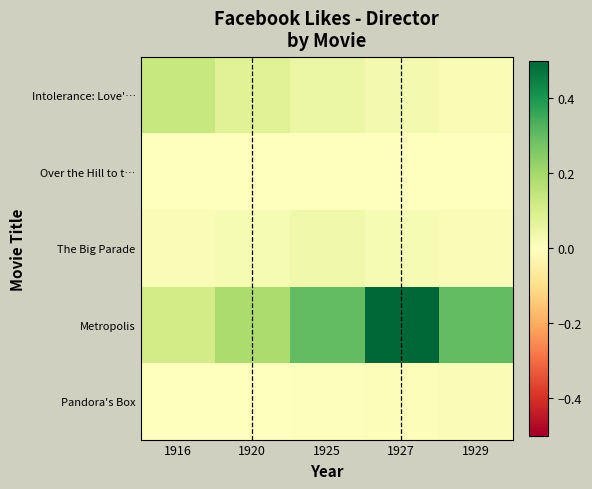

At which category does the chart reach its minimum across all series?

1916